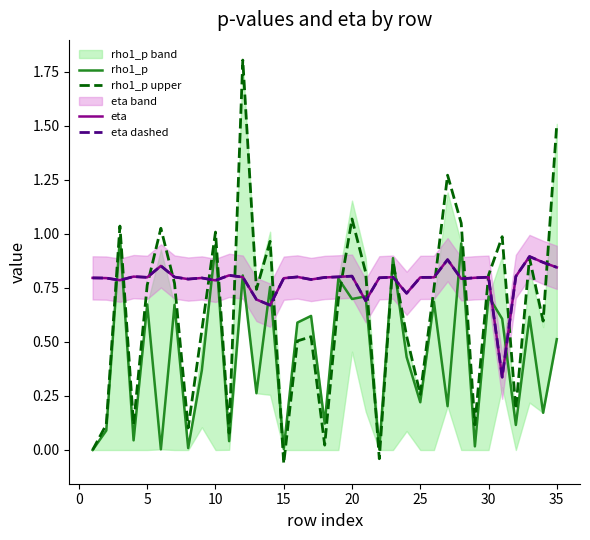

What is the difference between the second highest and second lowest values in the rho1_p upper series?

1.6